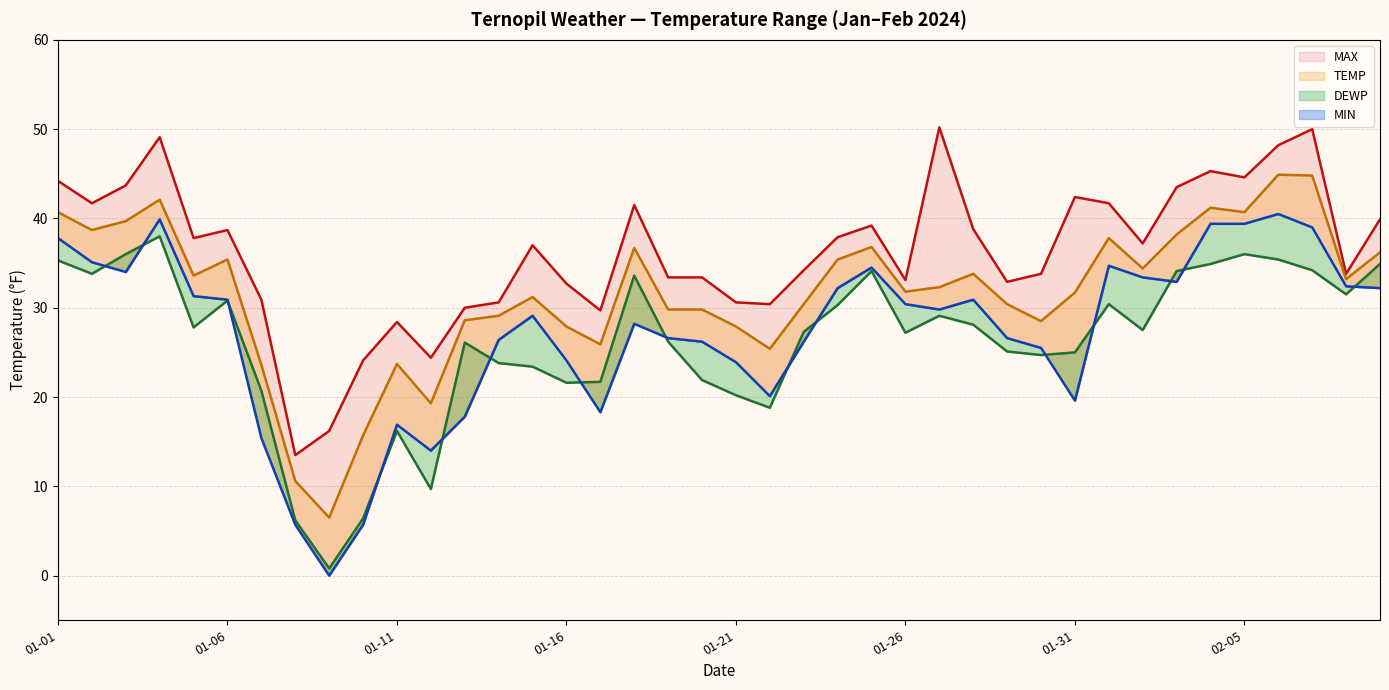

What is the difference between the second highest and minimum values in the MIN series?

39.9